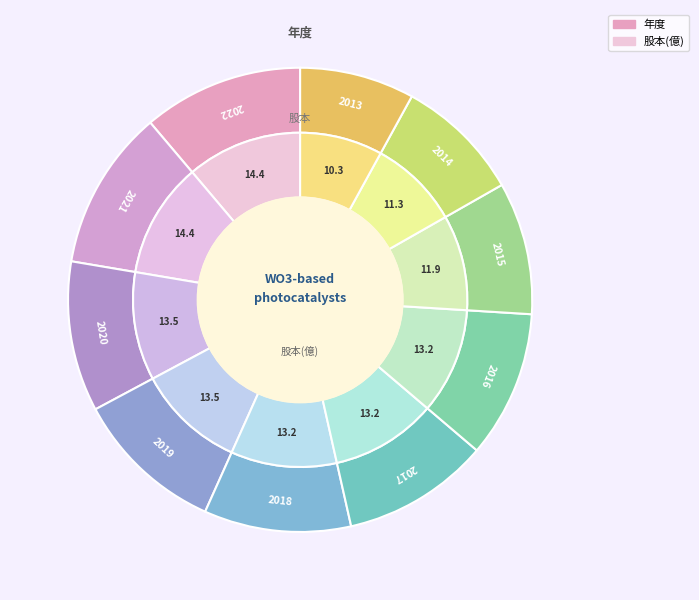

To the nearest percent, what percentage of the pie is 2018?

10%